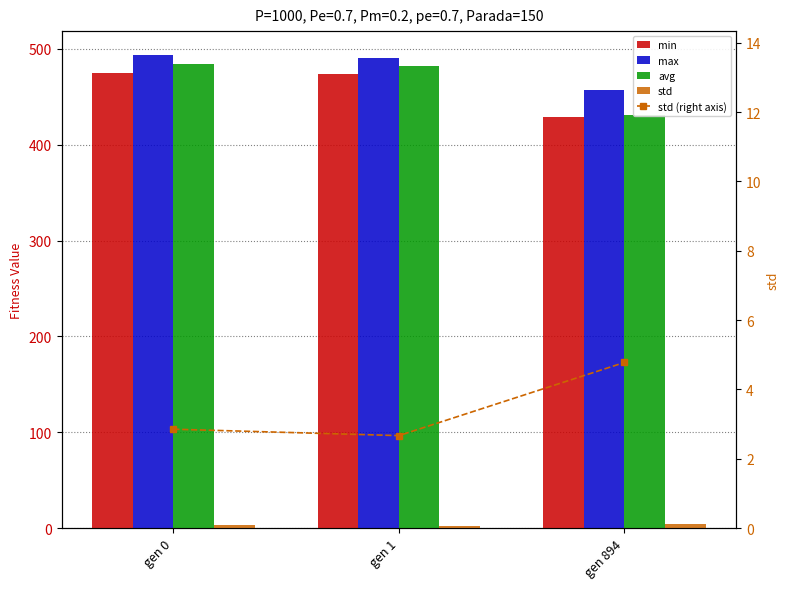

What is the average value of the min series?

459.3